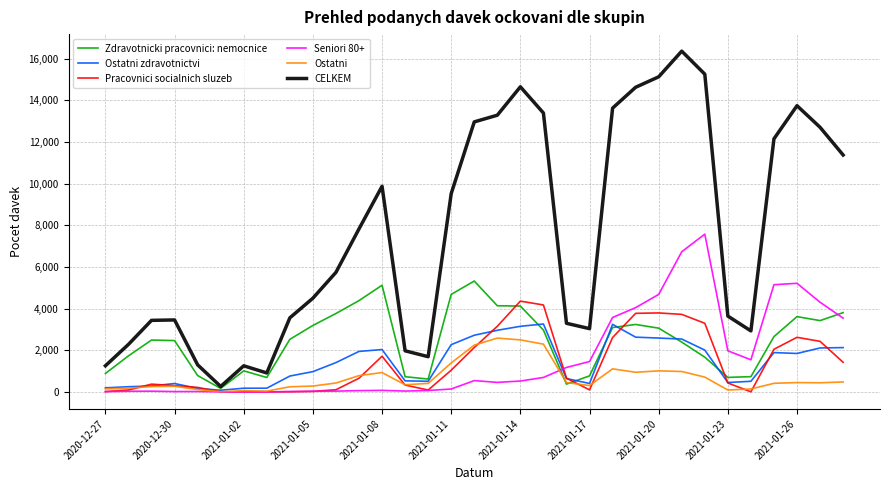

What is the maximum value shown in the chart?

16359